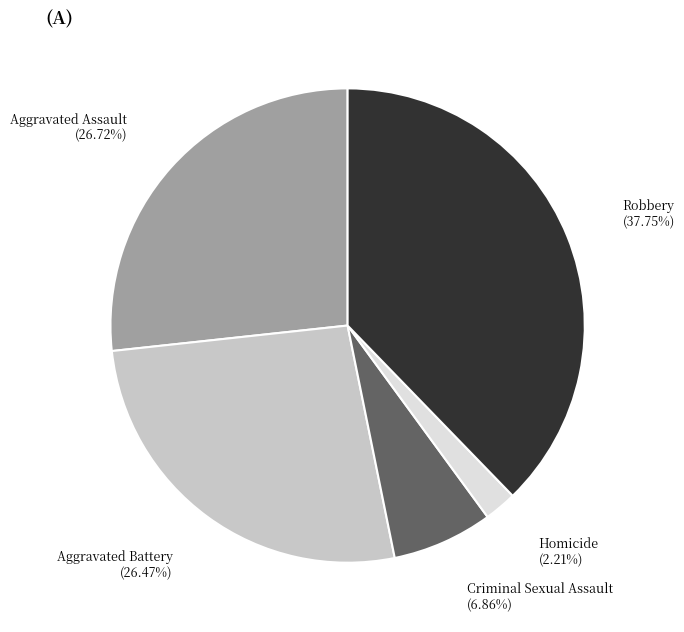

True or false: Aggravated Battery accounts for 26% of the total.

True